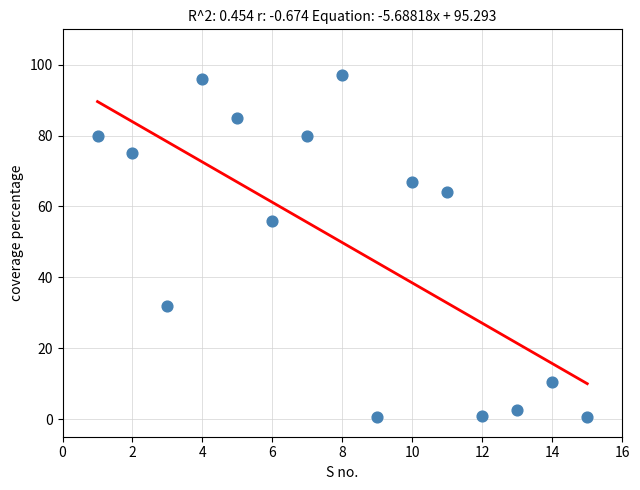

What is the range of X values (max minus min)?

14.0